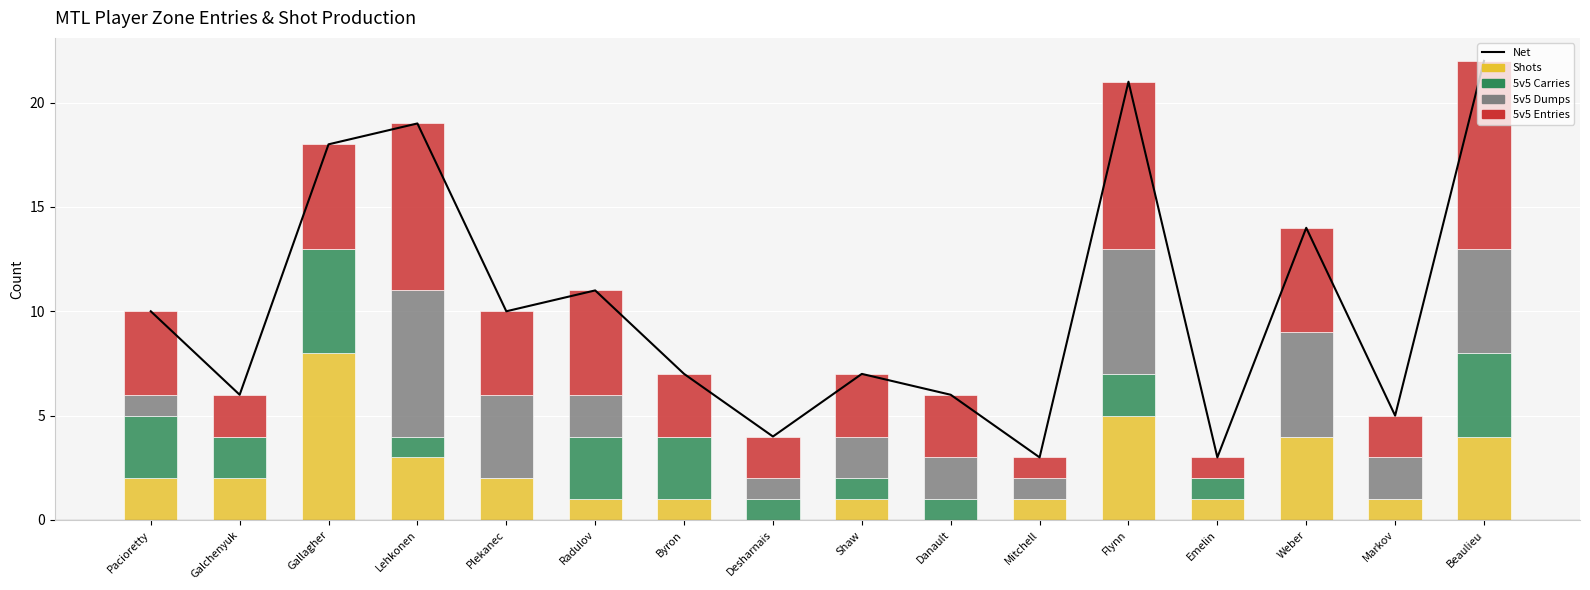

Which series has the largest total across all categories?

Net